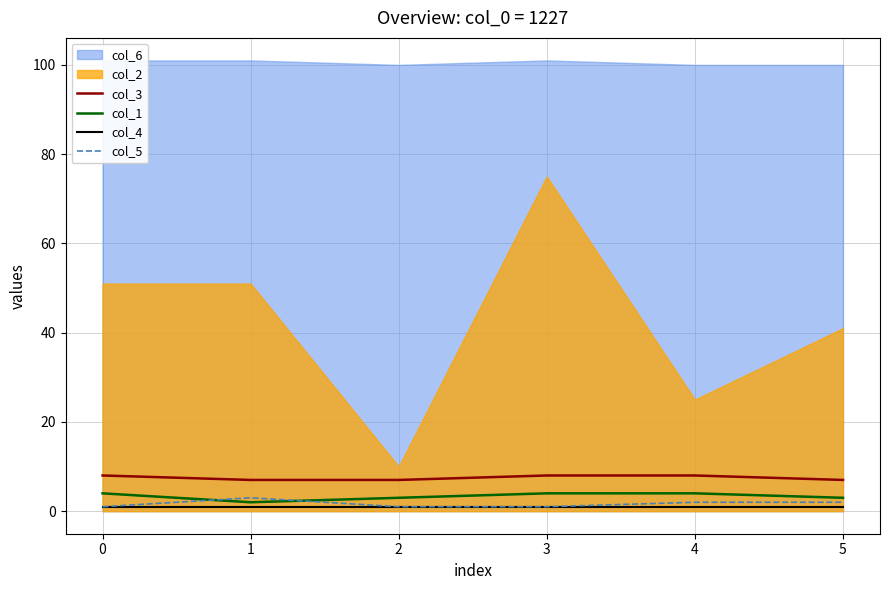

The value of col_1 at 2 is 3. True or false?

True